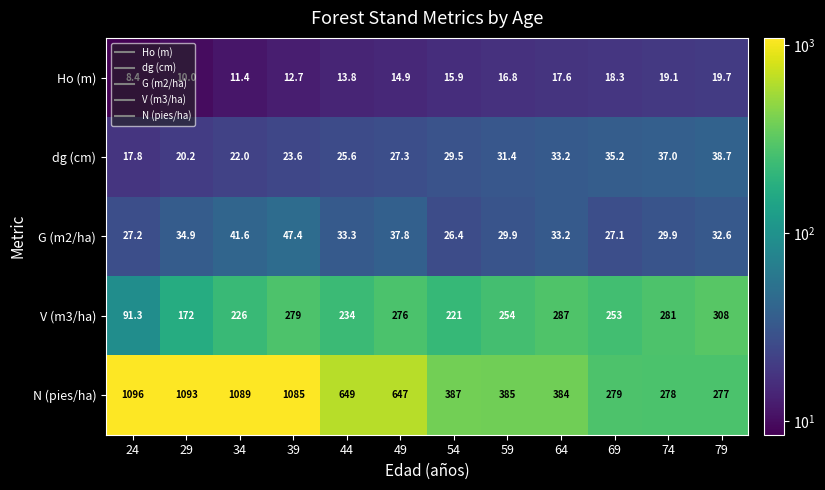

What is the difference between the maximum and minimum values in the G (m2/ha) series?

21.0